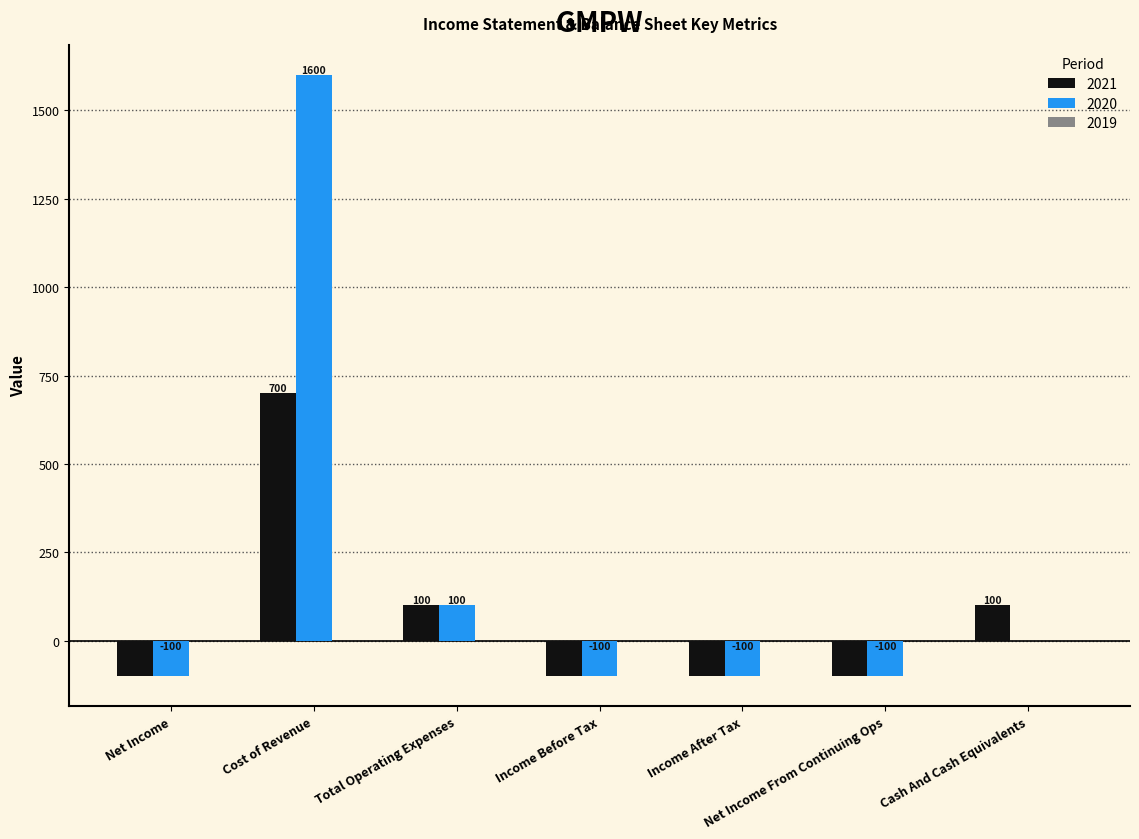

True or false: 2020 has a value of -100 at Income After Tax.

True